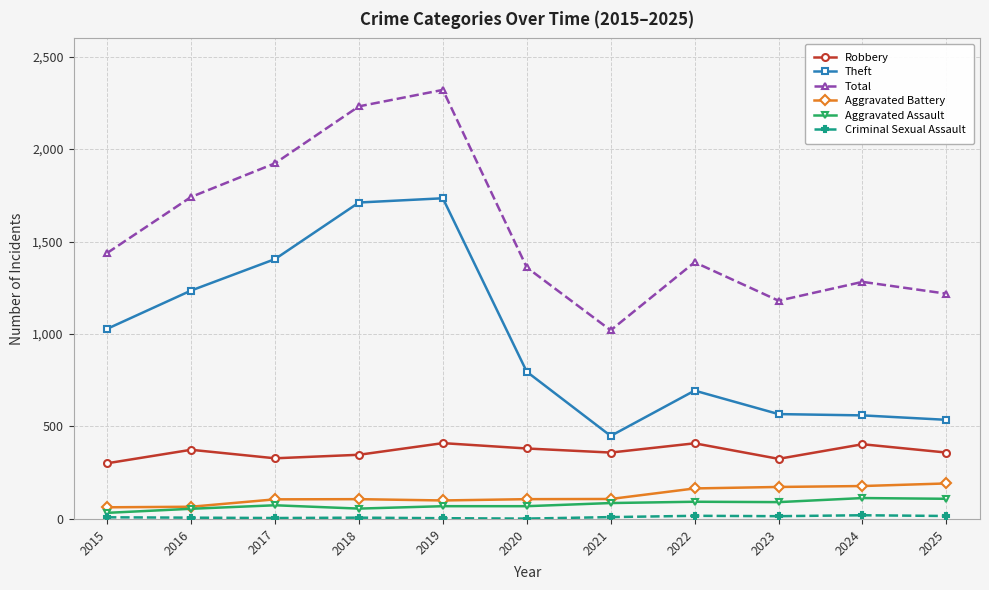

Between 2018 and 2025, which series saw the biggest shift?

Theft